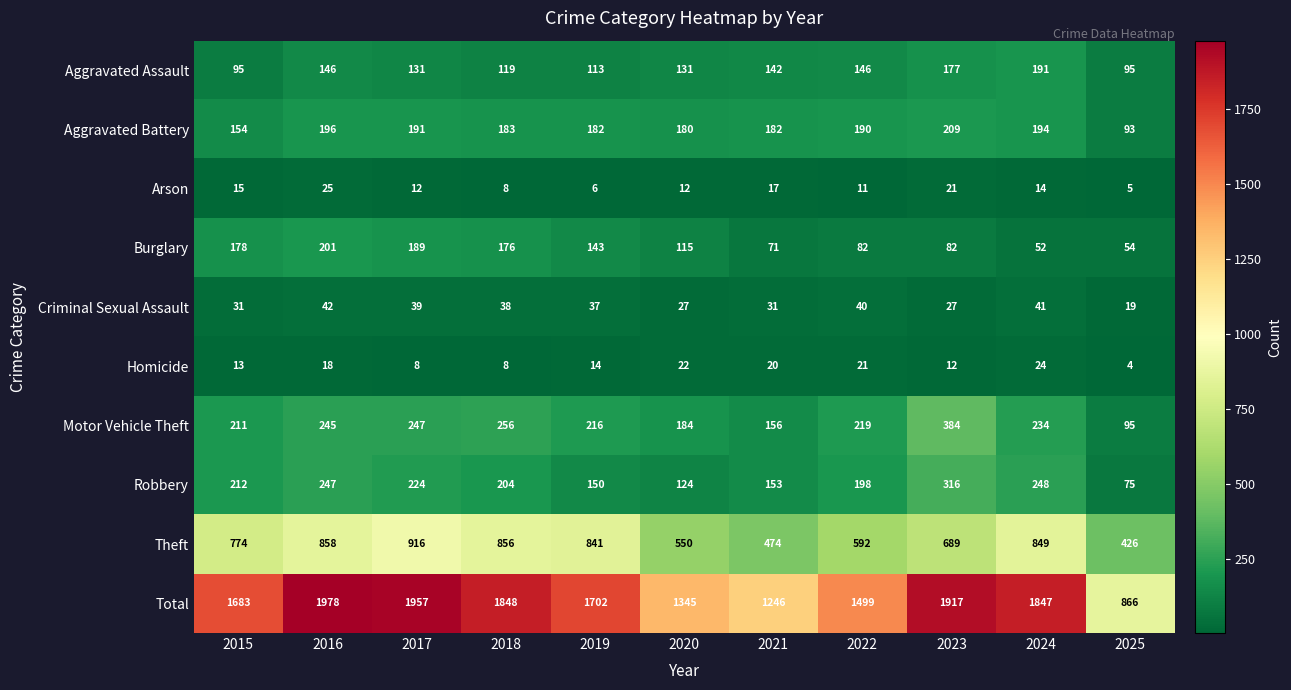

Which series has the largest total across all categories?

Total